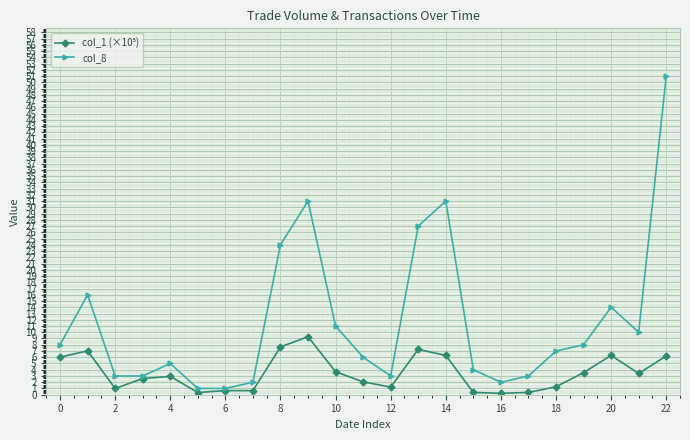

Which series has the widest spread of values?

col_8